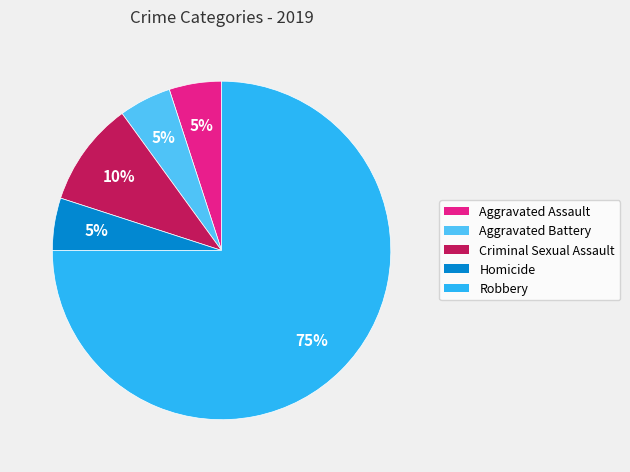

Is there any slice that represents more than half of the pie?

Yes